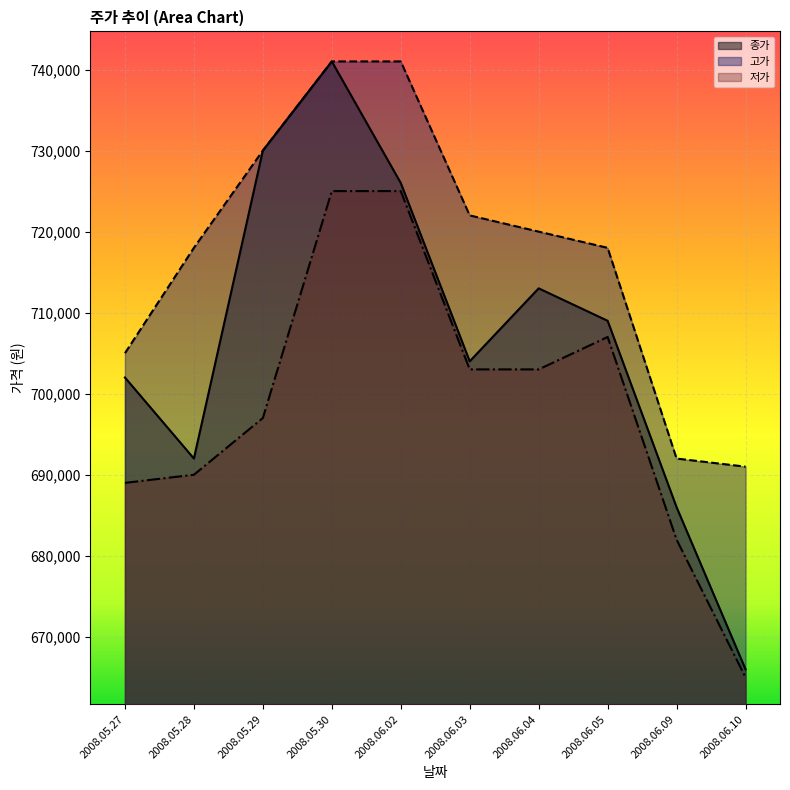

Between 2008.06.03 and 2008.06.02, which is larger?

2008.06.02